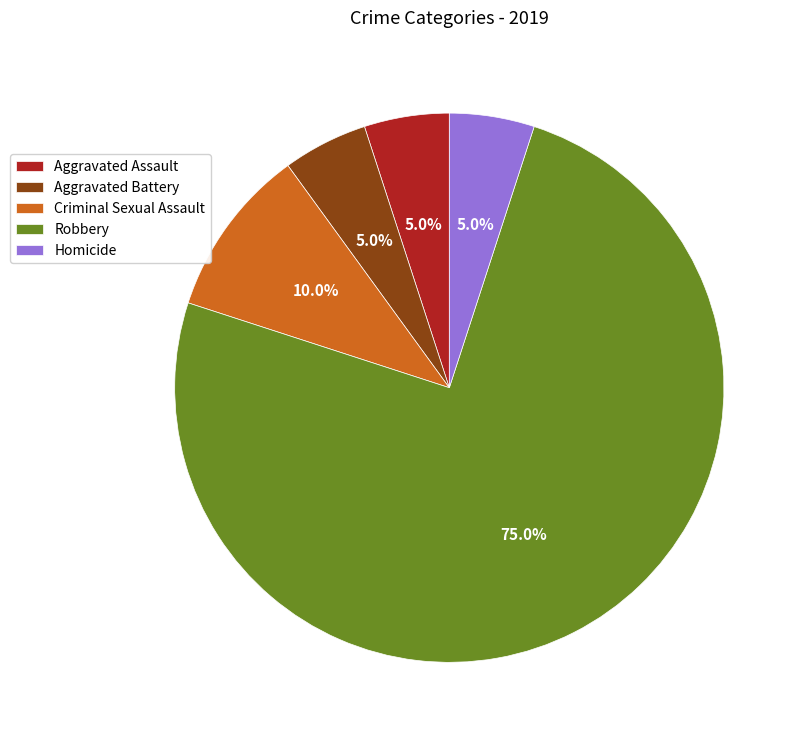

To the nearest percent, what is the average slice percentage?

20%